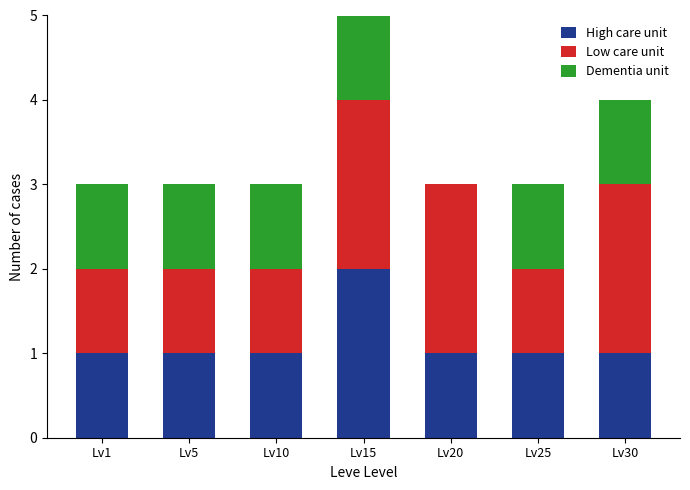

Is it true that High care unit equals 1 at Lv30?

True